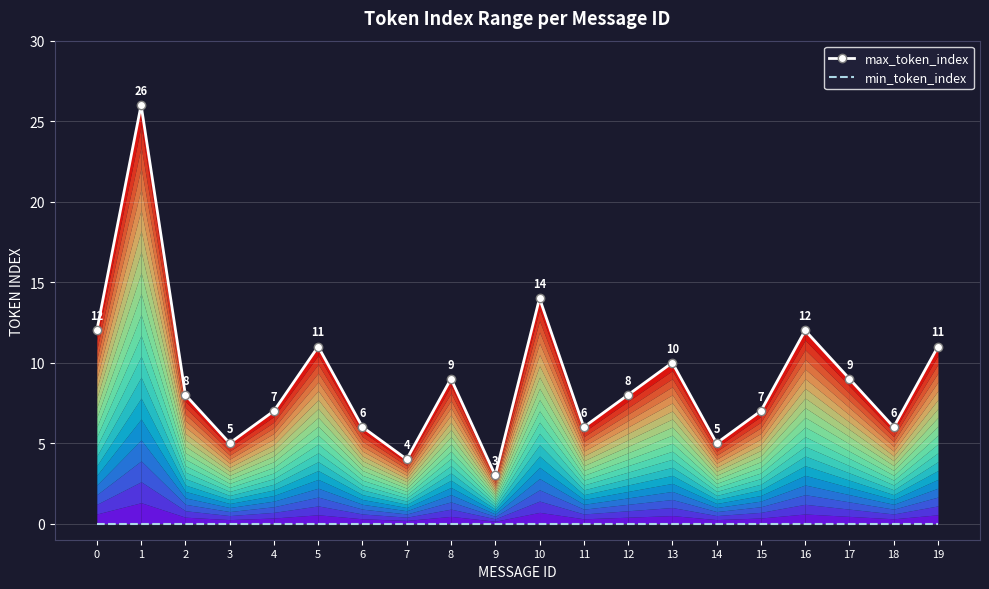

Where is the first local maximum for max_token_index?

1